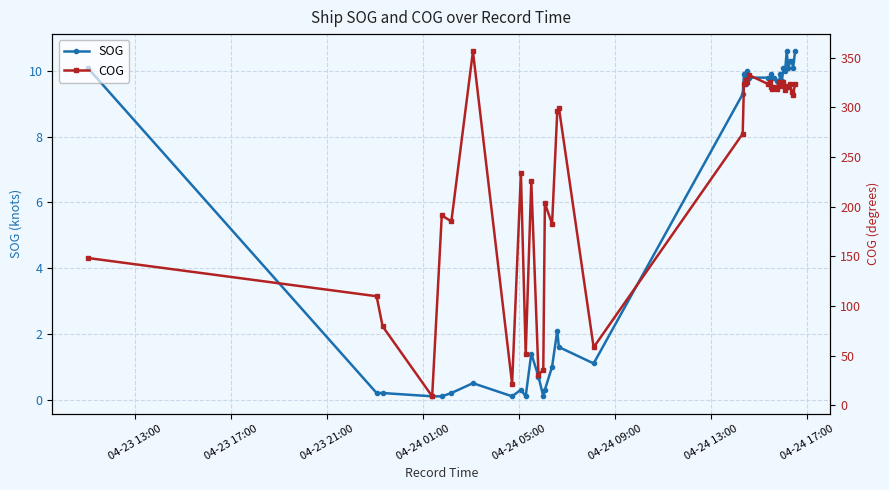

True or false: COG has more than 2 interior local peaks.

True